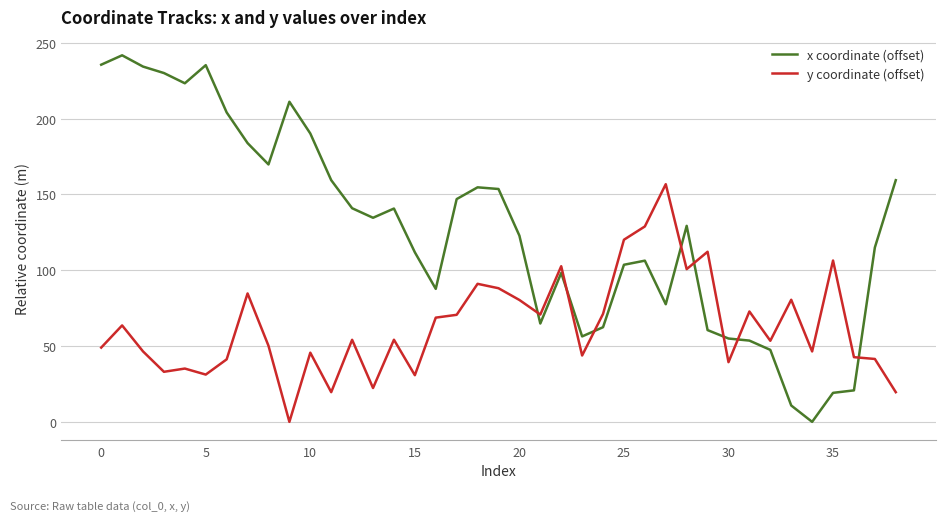

Which series has the widest spread of values?

x coordinate (offset)